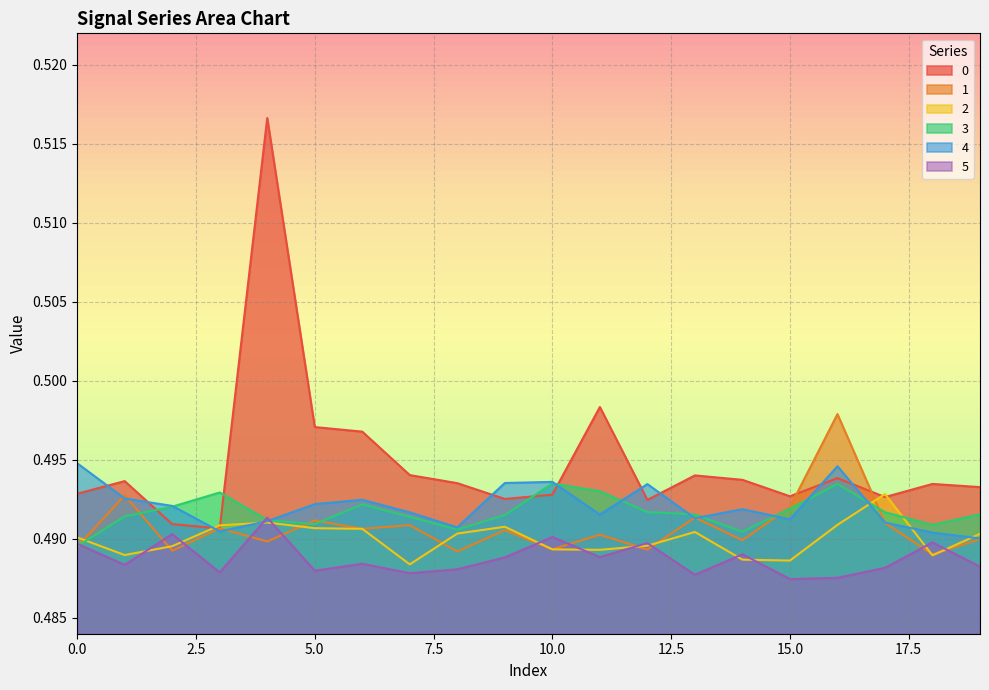

At 12, list the series in order from smallest to largest.

1, 2, 5, 3, 0, 4